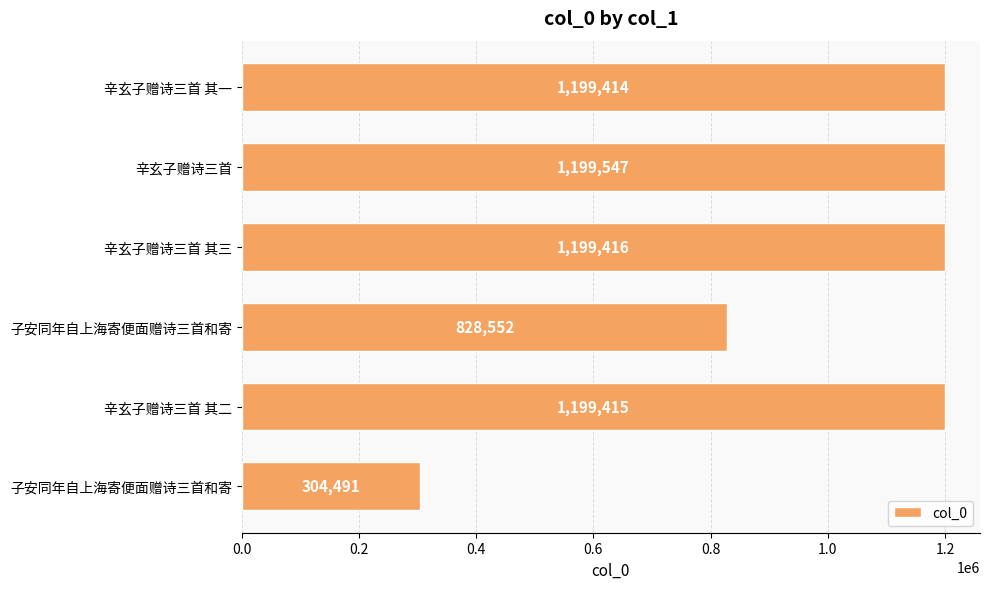

What is the average value?

988472